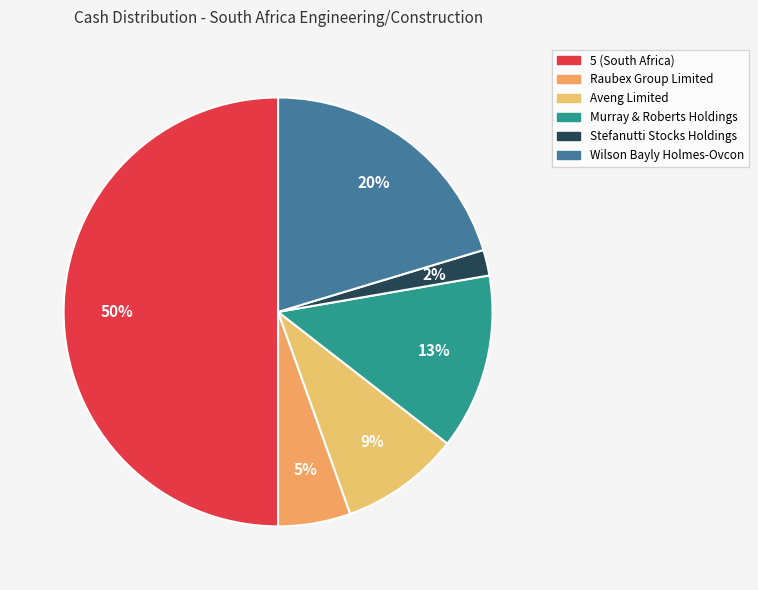

To the nearest percent, what portion does Murray & Roberts Holdings represent?

13%